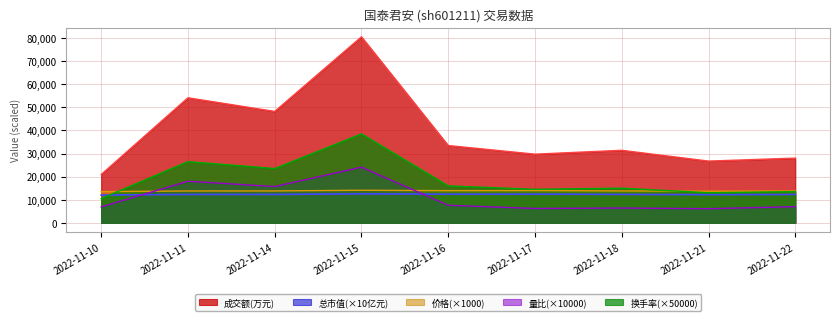

What is the lowest value of the 总市值(亿元) series?

12024.0